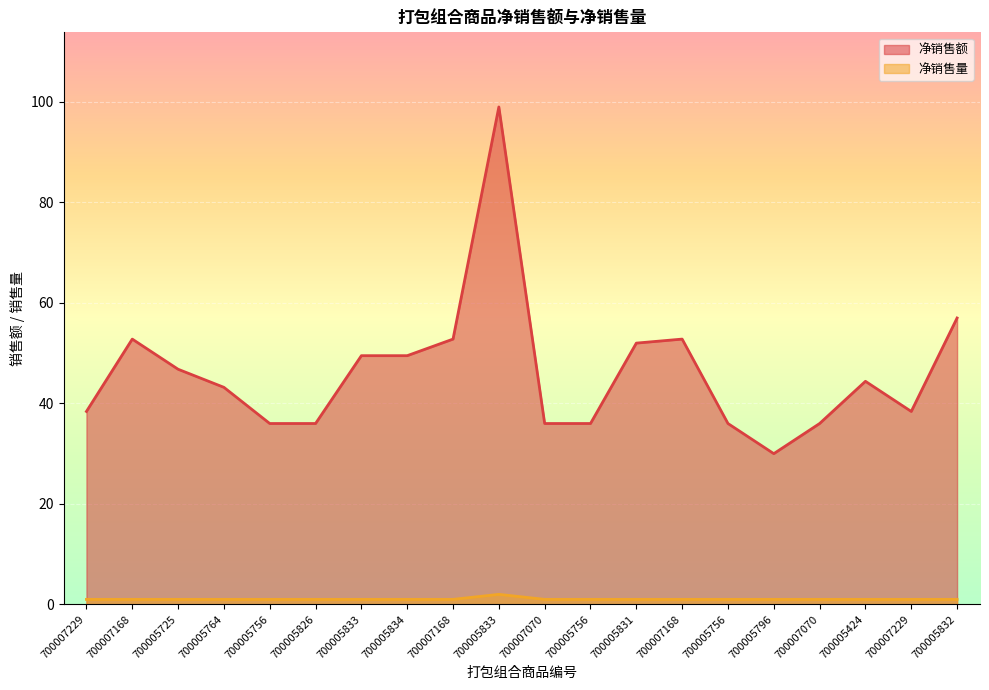

Which series has the widest spread of values?

净销售额